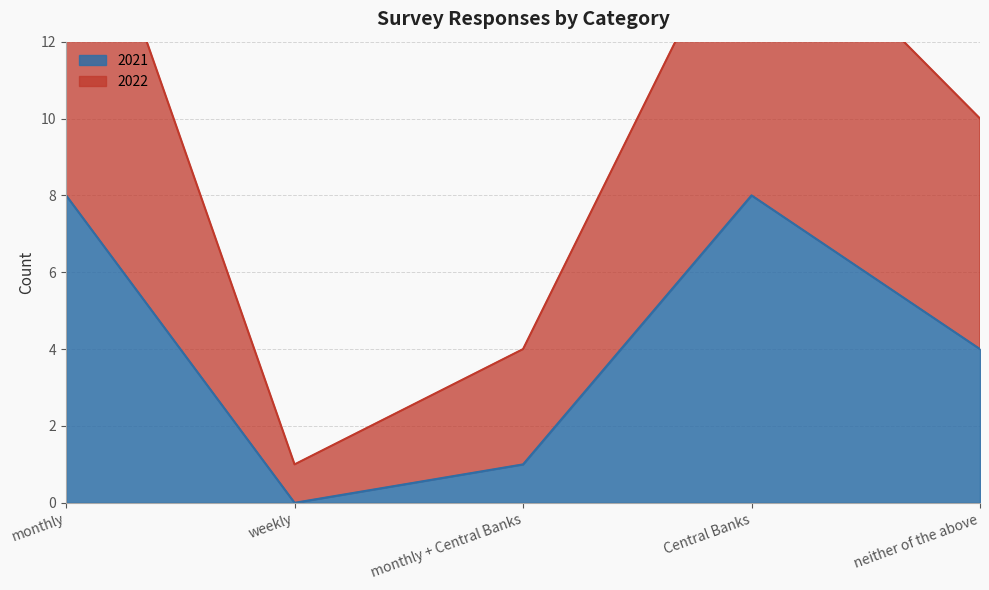

What is the difference between the maximum and minimum values in the 2021 series?

8